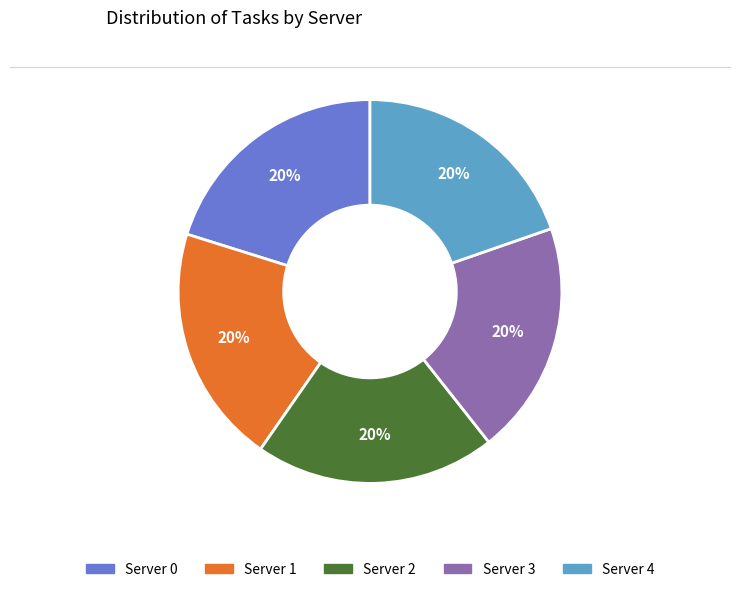

How many slices are in this pie chart?

5